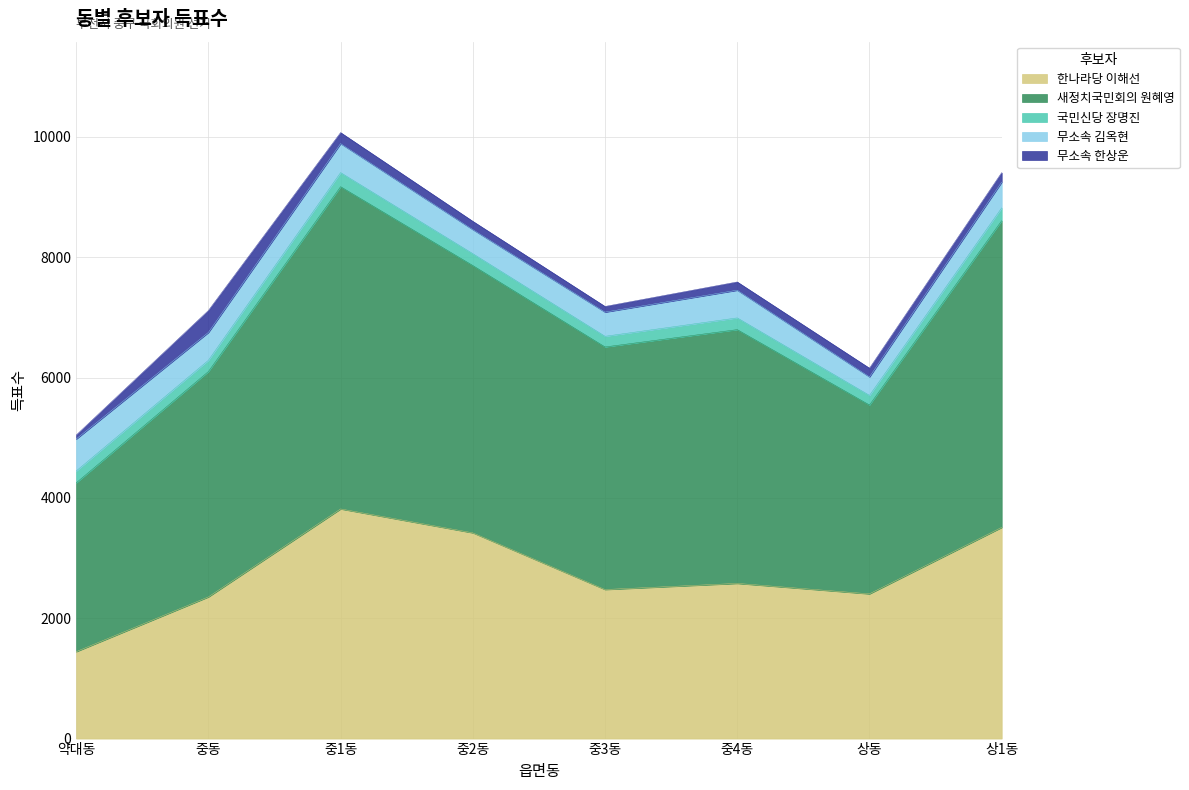

How many interior local valleys does the 새정치국민회의 원혜영 series have?

2